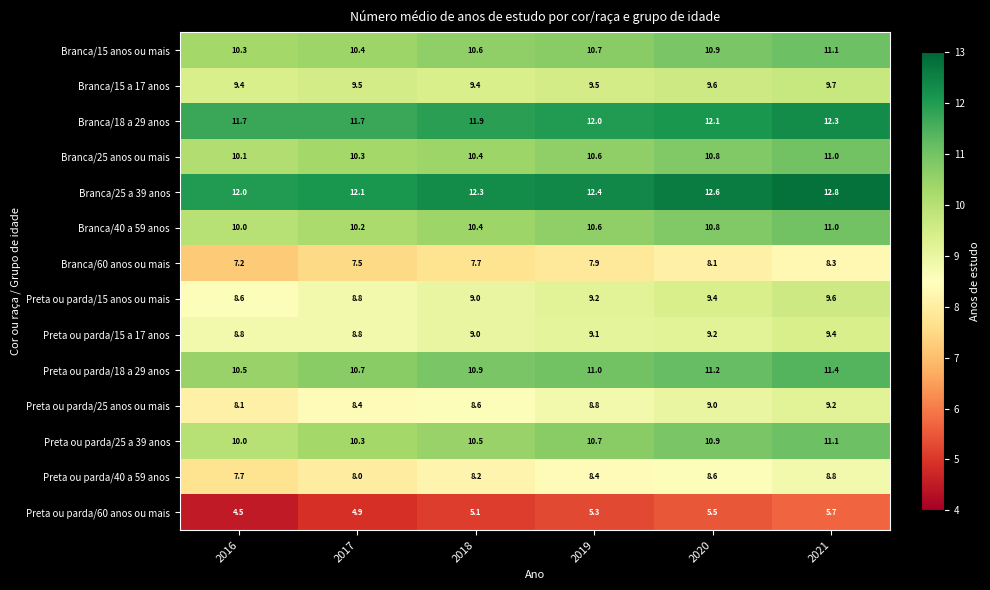

List the labels in order of Preta ou parda/15 anos ou mais value, smallest first.

2016, 2017, 2018, 2019, 2020, 2021